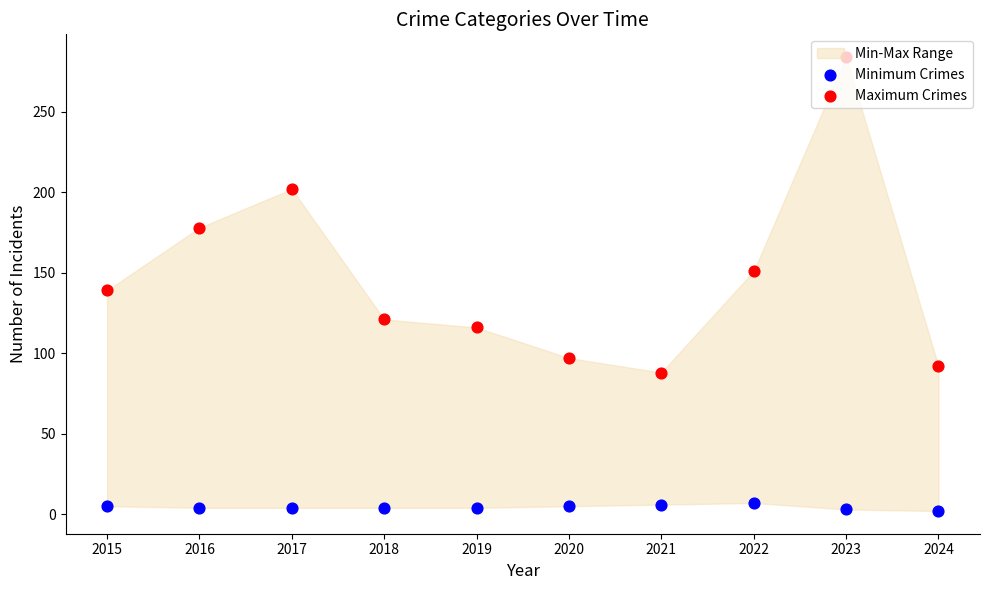

Which series has the largest Y range (max minus min)?

Maximum Crimes